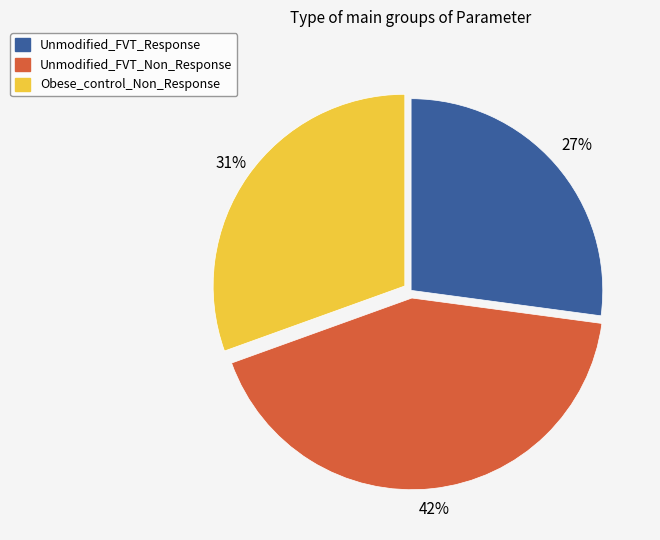

Is the sum of Unmodified_FVT_Response and Unmodified_FVT_Non_Response greater than half?

Yes